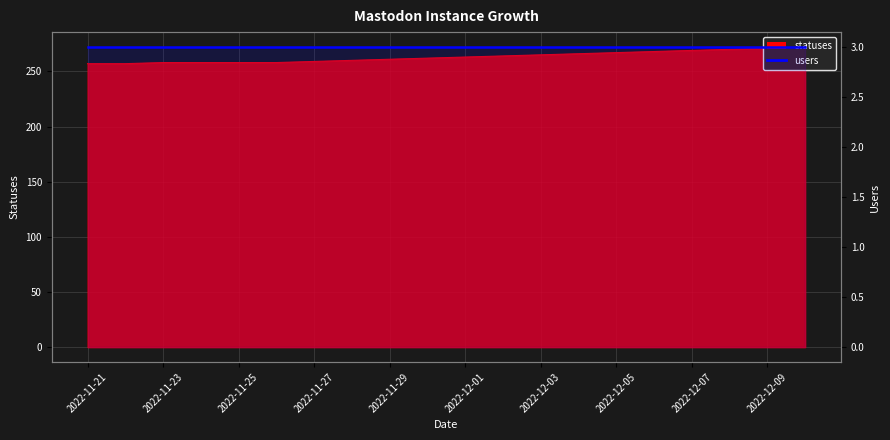

Rank the categories by value from lowest to highest.

2022-11-21, 2022-11-22, 2022-11-23, 2022-11-24, 2022-11-25, 2022-11-26, 2022-11-27, 2022-11-28, 2022-11-29, 2022-11-30, 2022-12-01, 2022-12-02, 2022-12-03, 2022-12-04, 2022-12-05, 2022-12-06, 2022-12-07, 2022-12-08, 2022-12-09, 2022-12-10